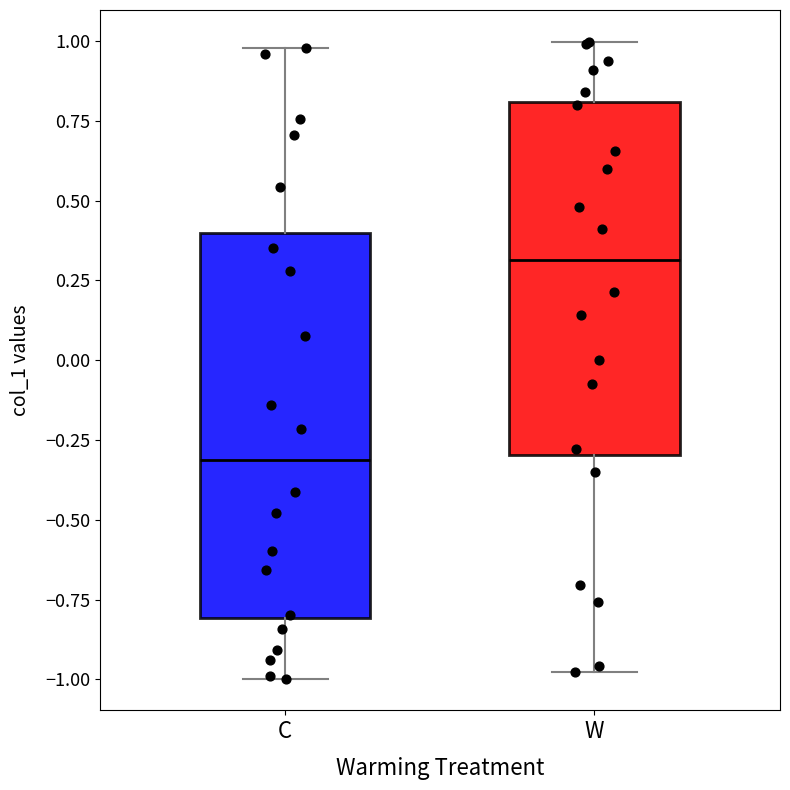

Reading left to right, read every box against the y-axis: the position of its median line, the range the box covers, and the ends of its whiskers. The values are not printed on the chart, so give them approximately, as read against the axis.

C: median -0.3, box -0.8 to 0.4, whiskers -1.0 to 1.0
W: median 0.3, box -0.3 to 0.8, whiskers -1.0 to 1.0